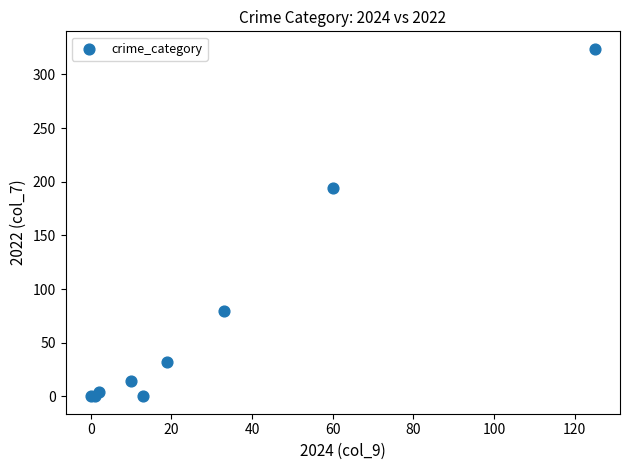

What Y value in the scatter plot is closest to 162?

194